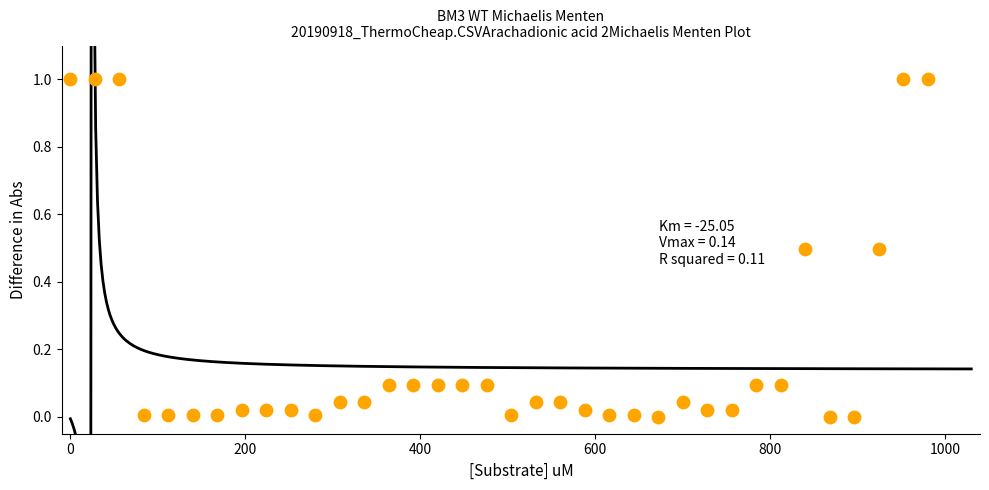

What is the range of X values (max minus min)?

980.0